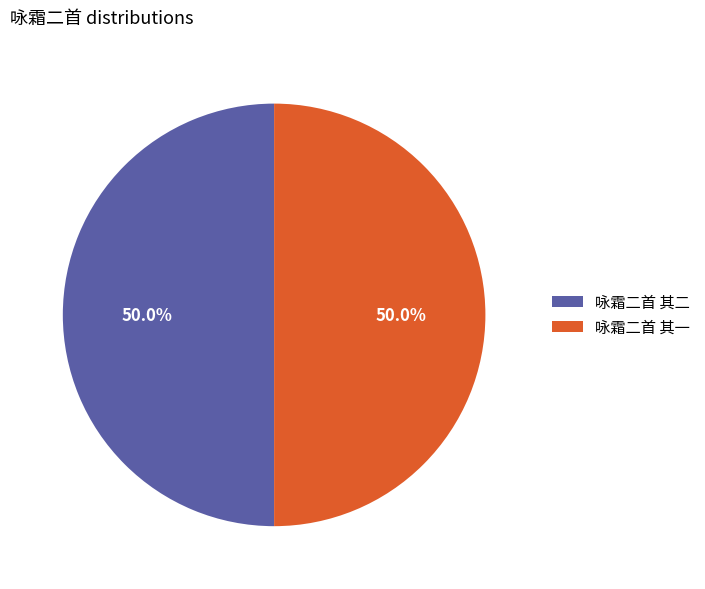

How much of the chart is everything except 咏霜二首 其二?

50.0%